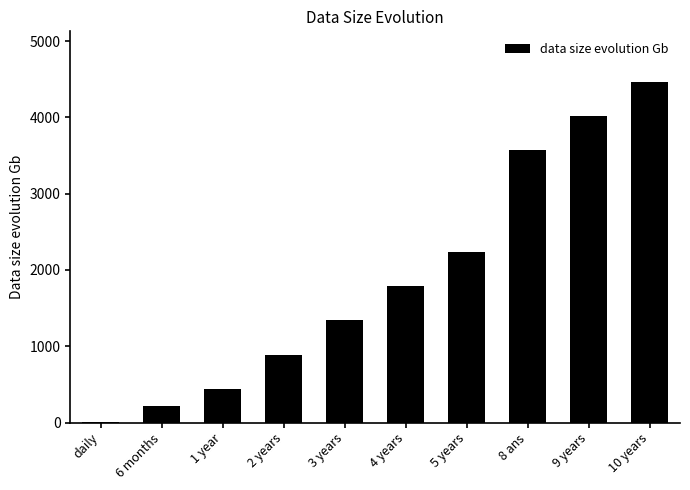

What is the sum of the values at daily and 1 year?

447.0